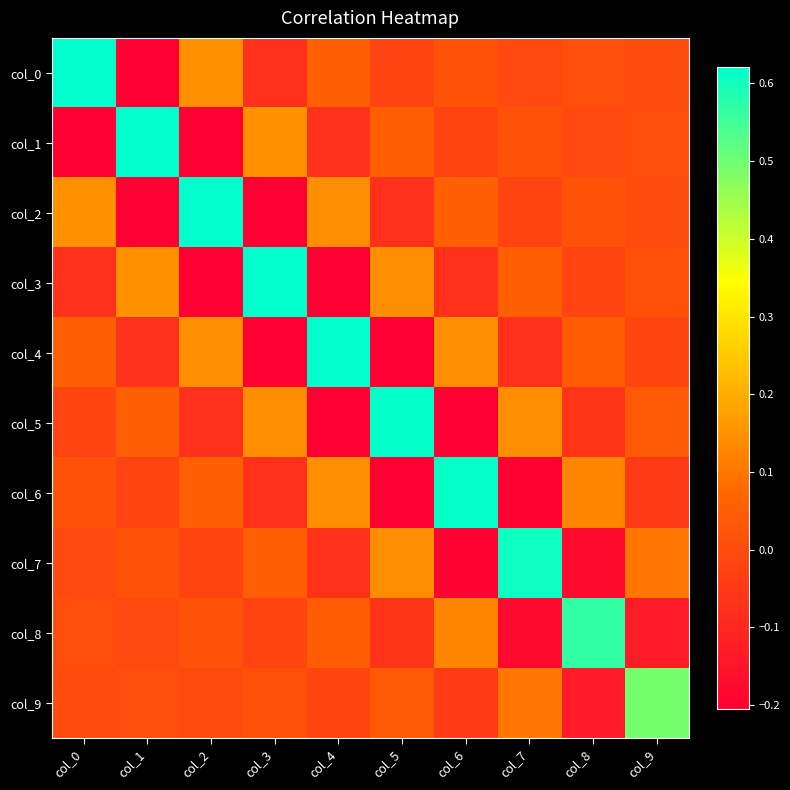

How many data points does each series have?

10